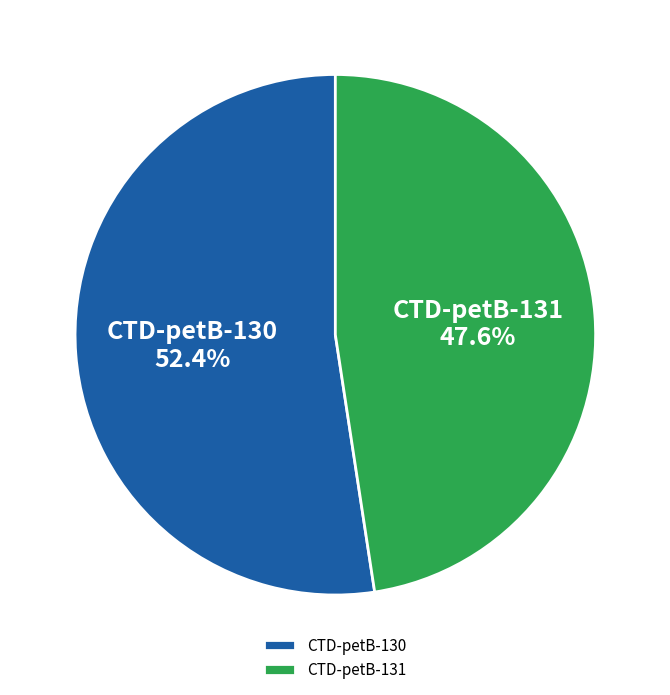

How many segments does this pie chart have?

2